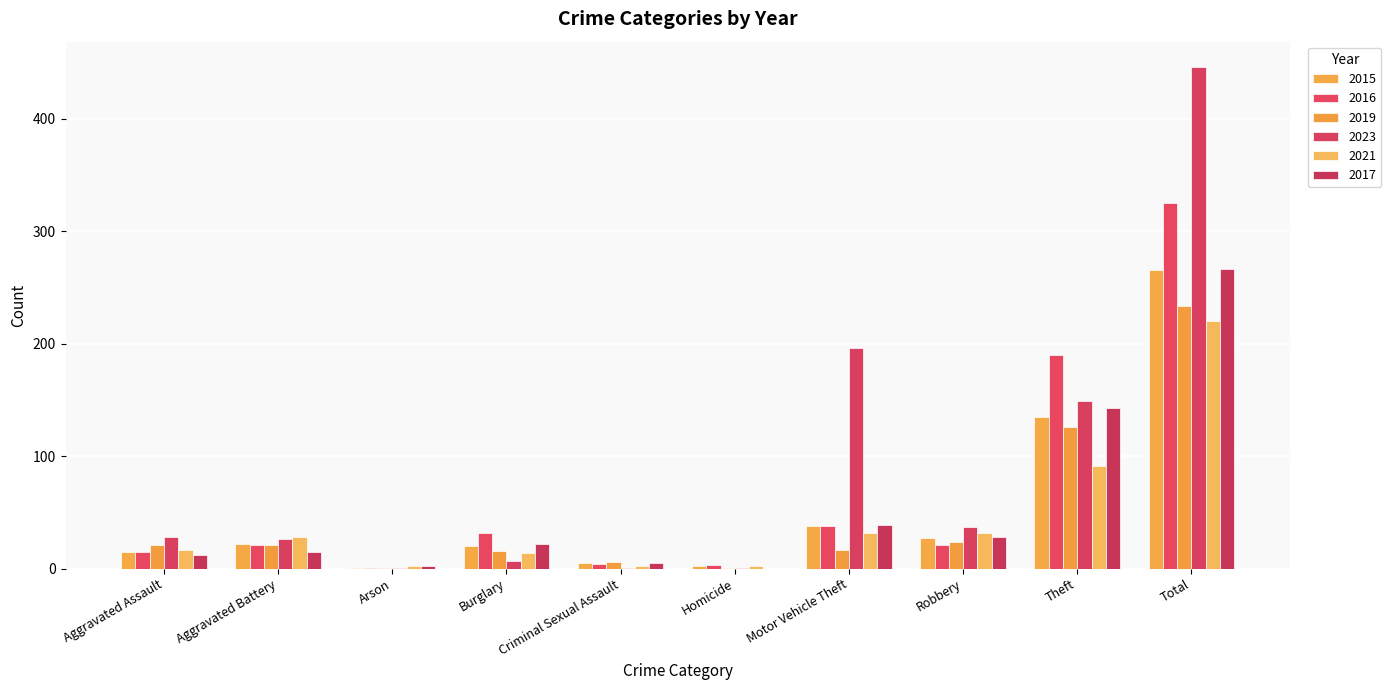

Reading left to right, what are all the values shown in this chart?

2015: 15	22	1	20	5	2	38	27	135	265
2016: 15	21	1	32	4	3	38	21	190	325
2019: 21	21	1	16	6	1	17	24	126	233
2023: 28	26	1	7	1	1	196	37	149	446
2021: 17	28	2	14	2	2	32	32	91	220
2017: 12	15	2	22	5	0	39	28	143	266